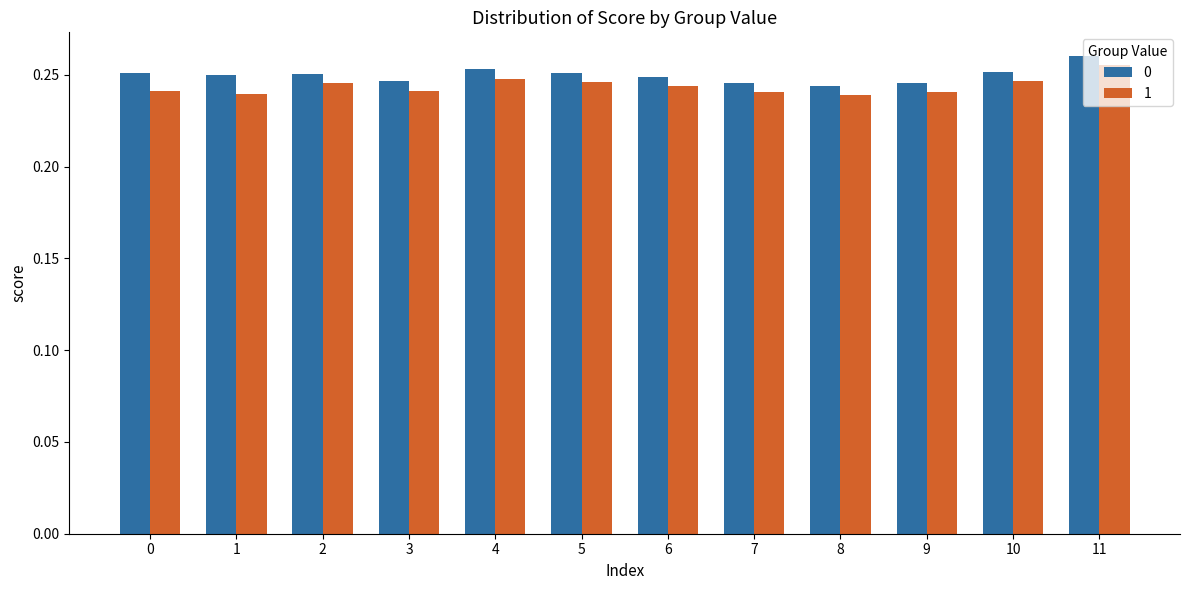

List the series in order of their peak value, highest first.

0, 1